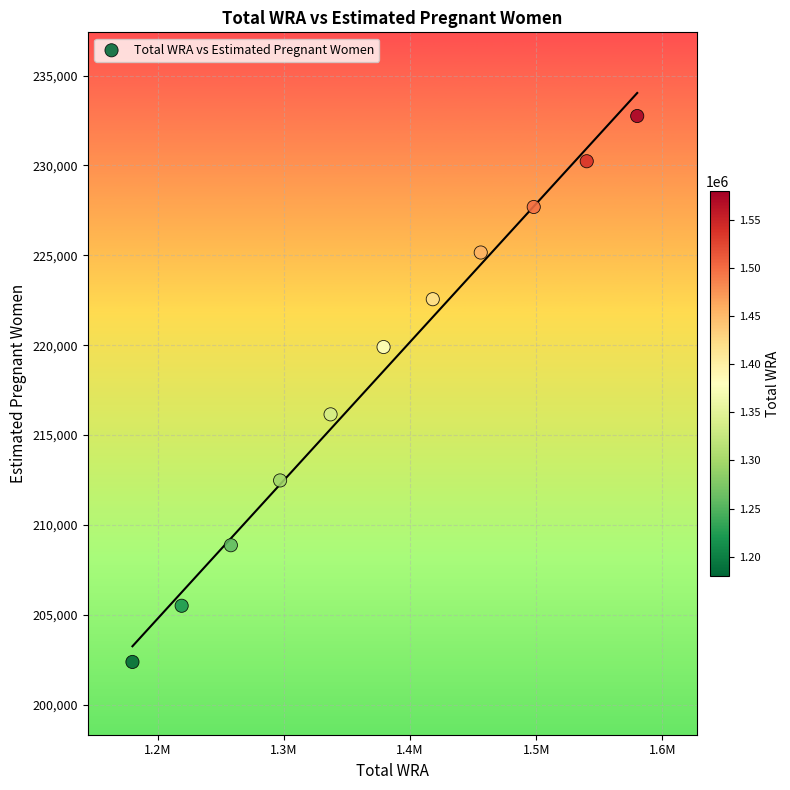

What is the average X value?

1378363.6